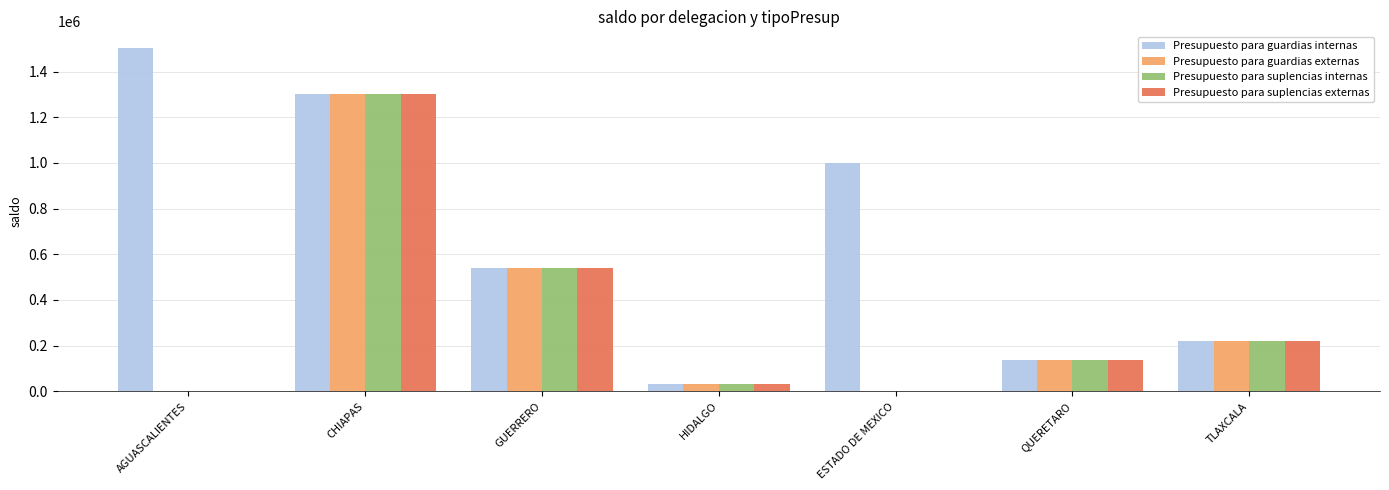

Is it true that Presupuesto para suplencias externas equals 195624.4 at QUERETARO?

False